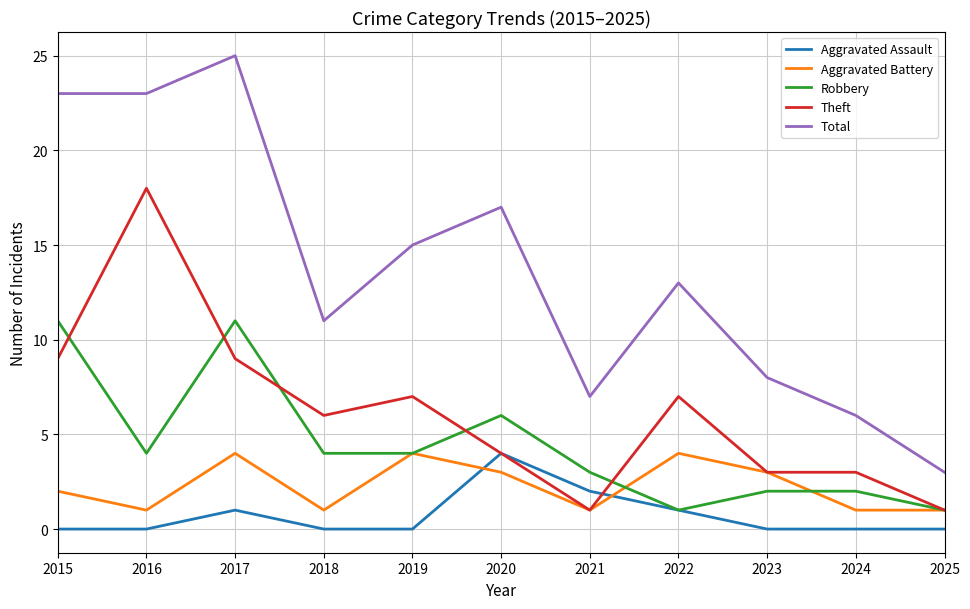

Reading left to right, transcribe all the data shown in this chart.

Aggravated Assault: 2015=0	2016=0	2017=1	2018=0	2019=0	2020=4	2021=2	2022=1	2023=0	2024=0	2025=0
Aggravated Battery: 2015=2	2016=1	2017=4	2018=1	2019=4	2020=3	2021=1	2022=4	2023=3	2024=1	2025=1
Robbery: 2015=11	2016=4	2017=11	2018=4	2019=4	2020=6	2021=3	2022=1	2023=2	2024=2	2025=1
Theft: 2015=9	2016=18	2017=9	2018=6	2019=7	2020=4	2021=1	2022=7	2023=3	2024=3	2025=1
Total: 2015=23	2016=23	2017=25	2018=11	2019=15	2020=17	2021=7	2022=13	2023=8	2024=6	2025=3